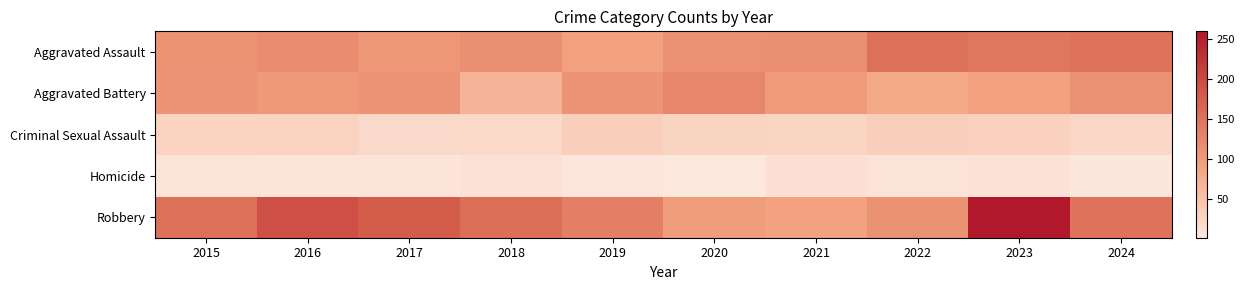

Reading right to left, transcribe all the data shown in this chart.

Aggravated Assault: 2024=151	2023=146	2022=154	2021=115	2020=113	2019=92	2018=115	2017=105	2016=118	2015=110
Aggravated Battery: 2024=112	2023=92	2022=81	2021=100	2020=125	2019=108	2018=67	2017=108	2016=102	2015=108
Criminal Sexual Assault: 2024=24	2023=32	2022=35	2021=27	2020=28	2019=35	2018=22	2017=21	2016=30	2015=29
Homicide: 2024=4	2023=10	2022=9	2021=13	2020=2	2019=5	2018=10	2017=8	2016=7	2015=9
Robbery: 2024=151	2023=260	2022=111	2021=91	2020=97	2019=135	2018=155	2017=178	2016=194	2015=154